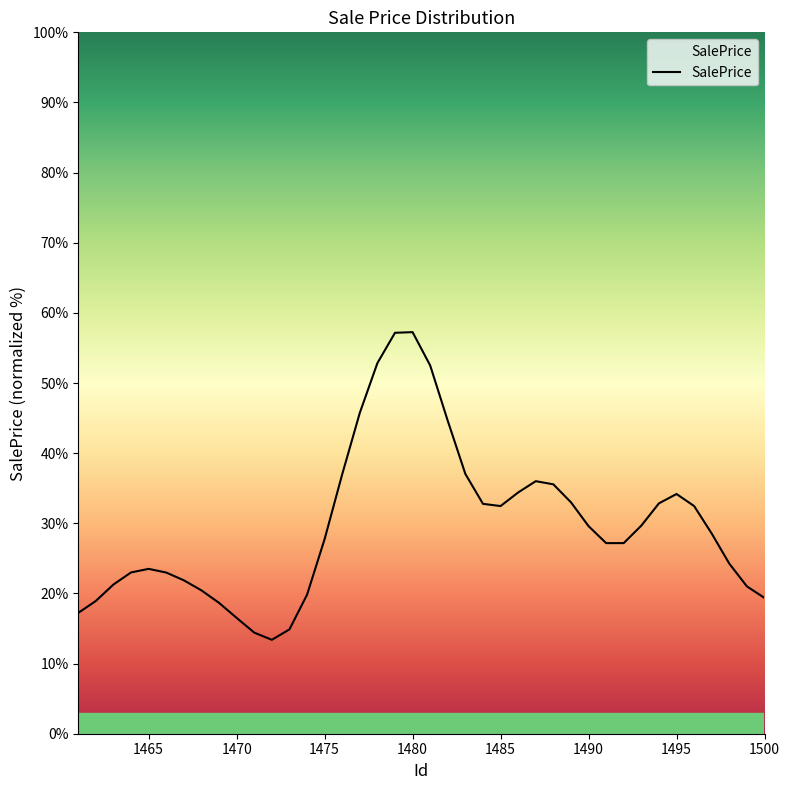

What is the difference between the maximum and minimum values?

43.9